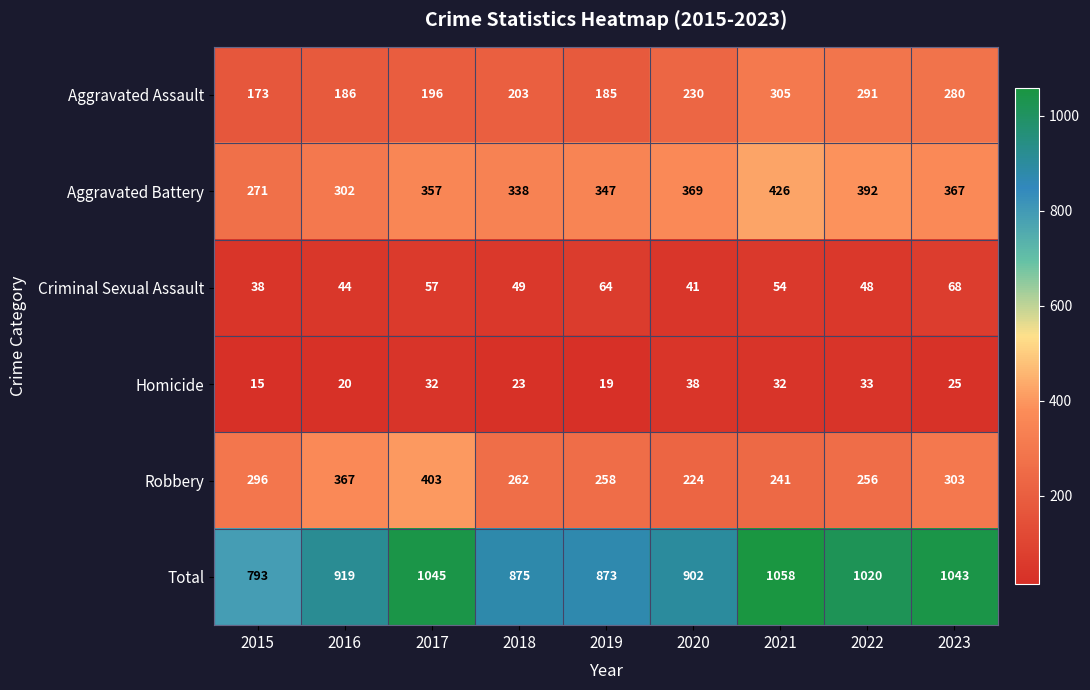

Rank the series by their maximum value, from highest to lowest.

Total, Aggravated Battery, Robbery, Aggravated Assault, Criminal Sexual Assault, Homicide